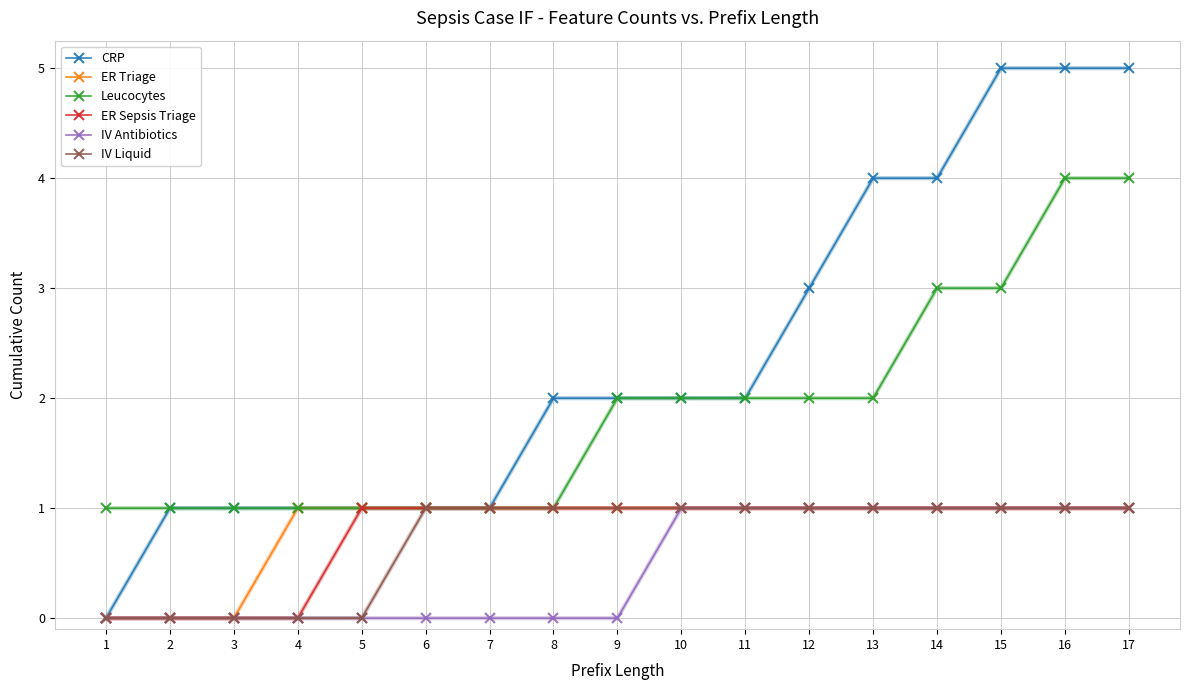

What are all the series names shown in the legend?

CRP, ER Triage, Leucocytes, ER Sepsis Triage, IV Antibiotics, IV Liquid